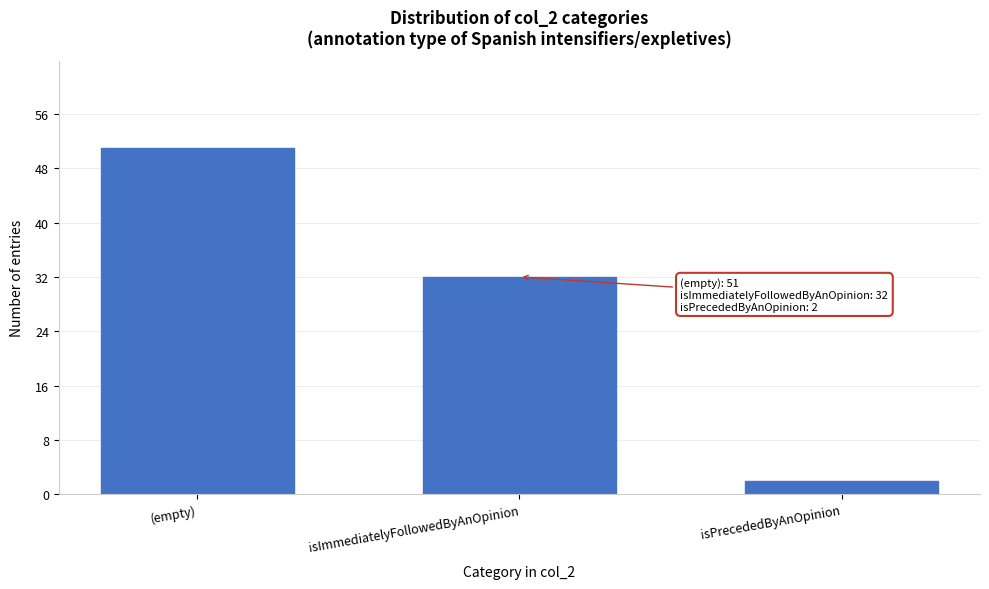

Reading right to left, transcribe all the data shown in this chart.

2	32	51